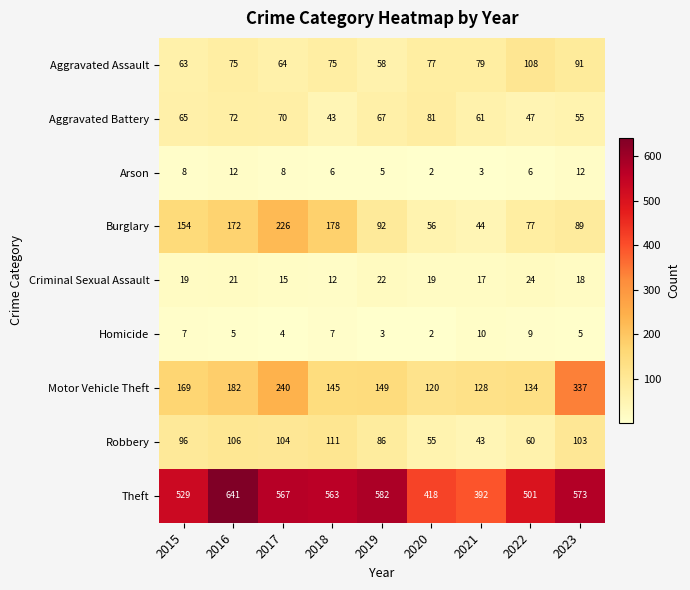

What is the average value of the Theft series?

530